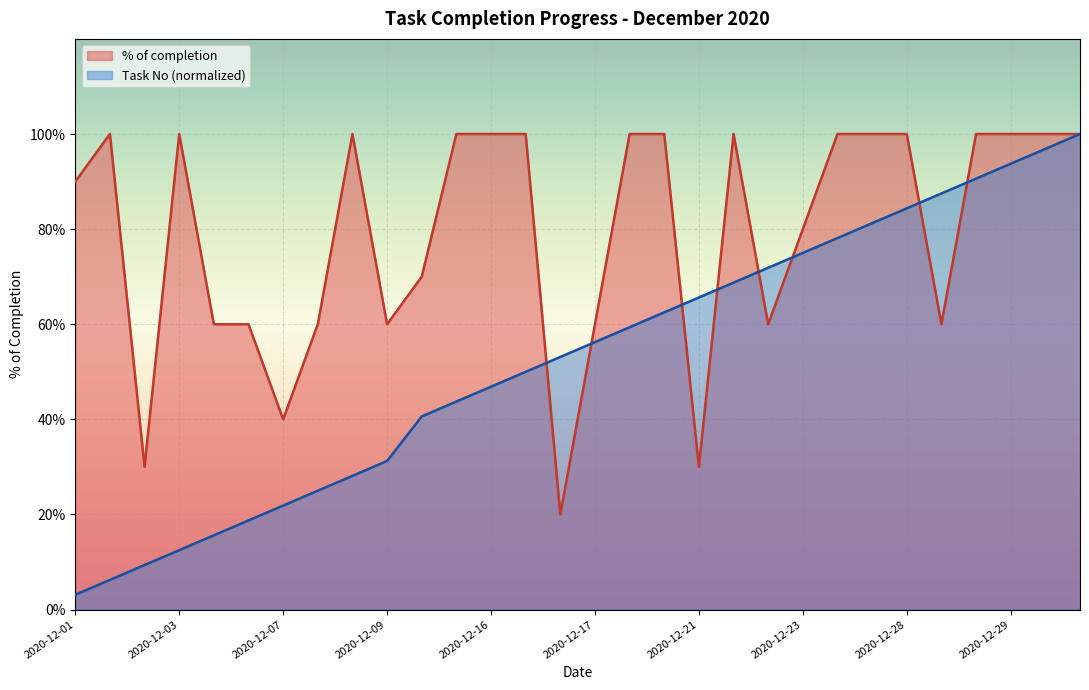

How many data points are less than 1?

14